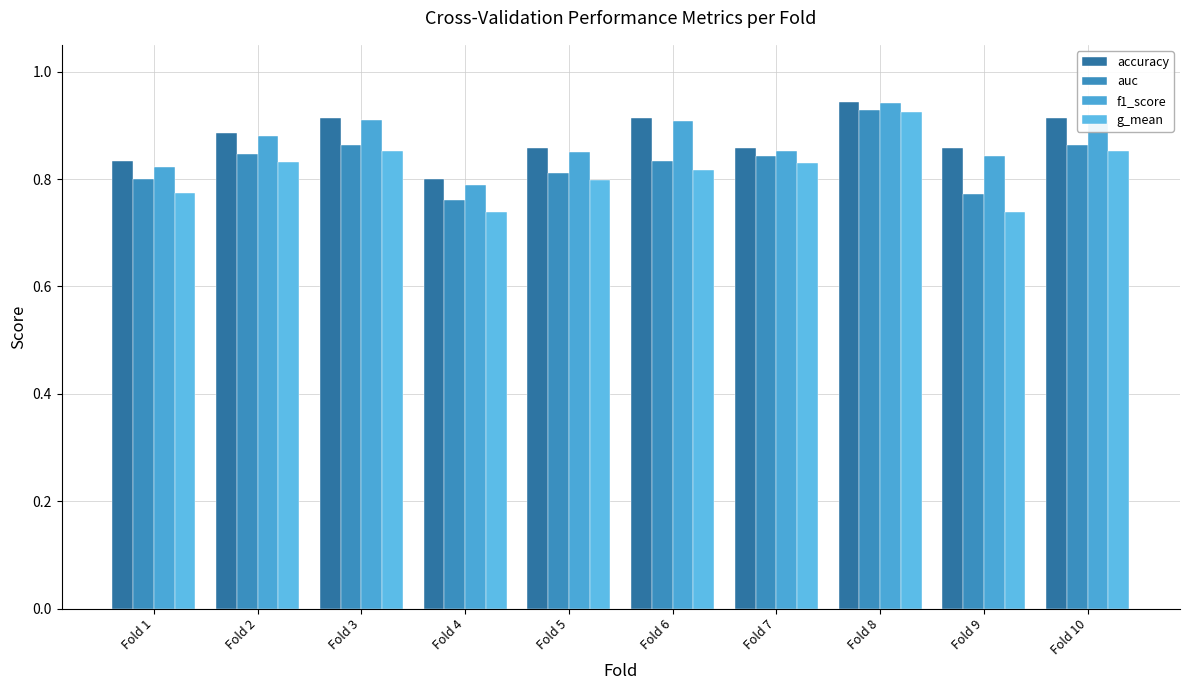

Rank the series by their maximum value, from highest to lowest.

accuracy, f1_score, auc, g_mean